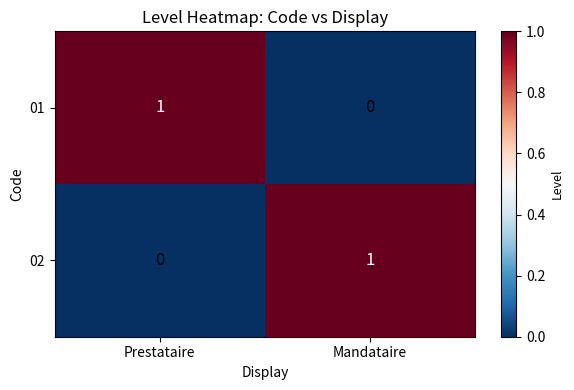

At which label is 02 closest to 0?

Prestataire